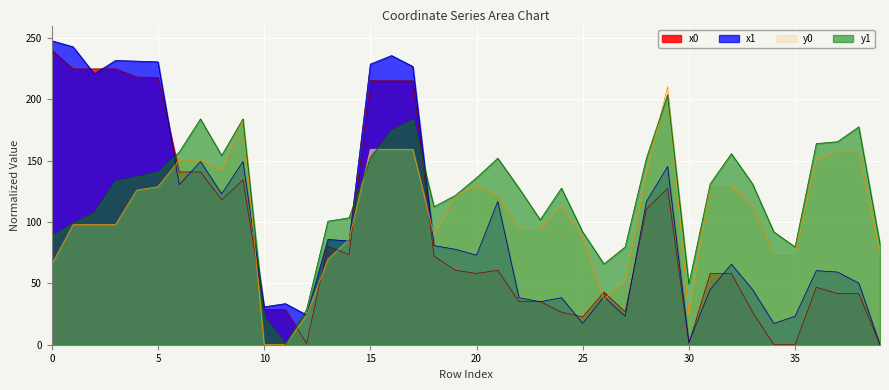

True or false: y1 and x1 intersect in this chart.

True